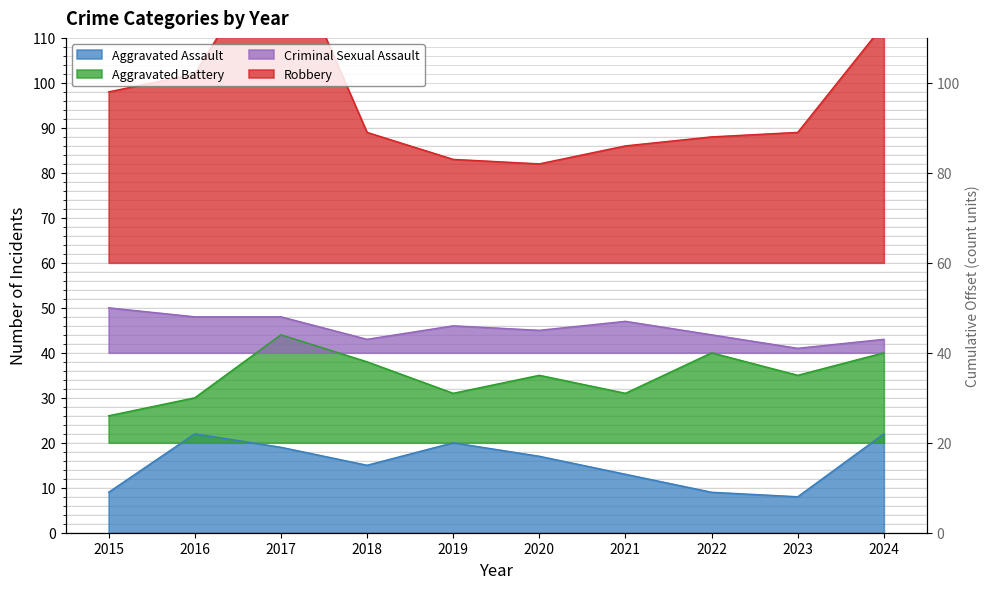

What is the maximum value for Aggravated Assault?

22